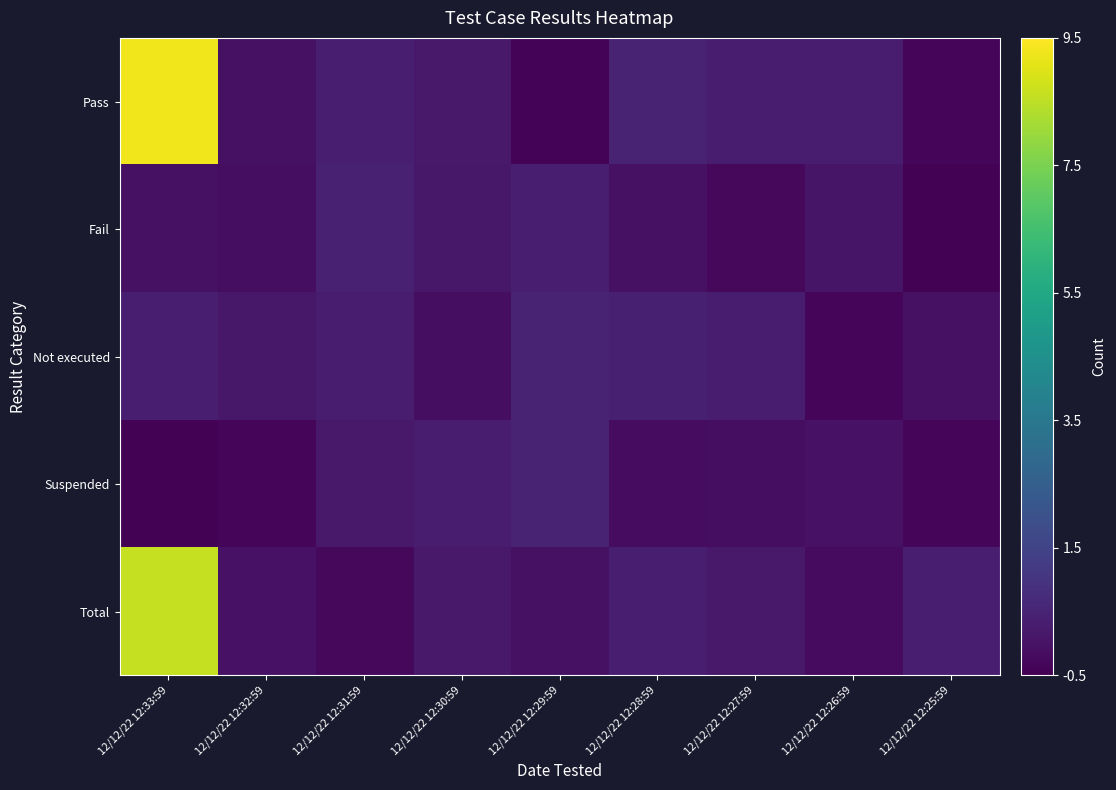

Which series changed the most between 12/12/22 12:31:59 and 12/12/22 12:28:59?

Total